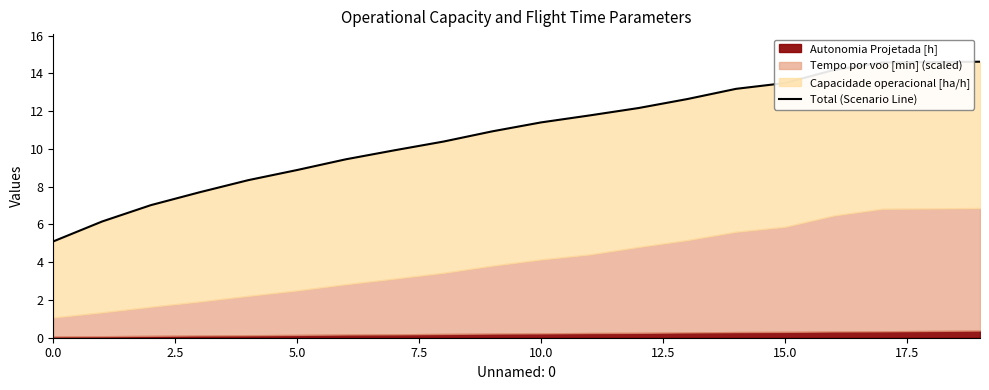

Reading left to right, list all the values displayed in this chart.

5.1	6.2	7.0	7.7	8.3	8.9	9.5	9.9	10.4	10.9	11.4	11.8	12.2	12.6	13.2	13.5	14.2	14.6	14.6	14.6